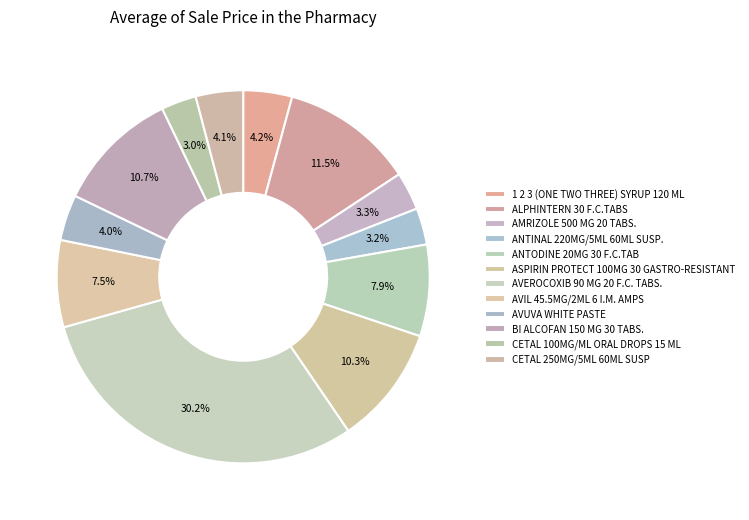

How many segments does this pie chart have?

12